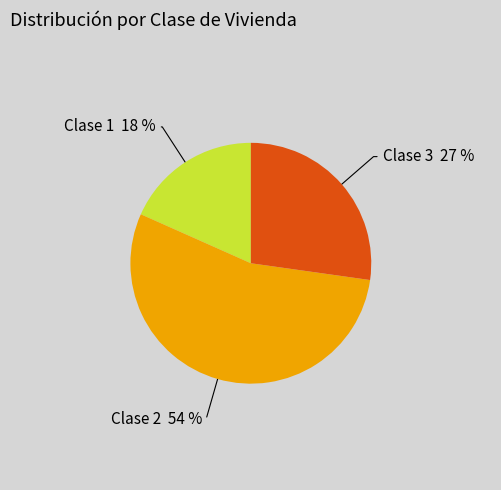

To the nearest percent, what is the average slice percentage?

33%